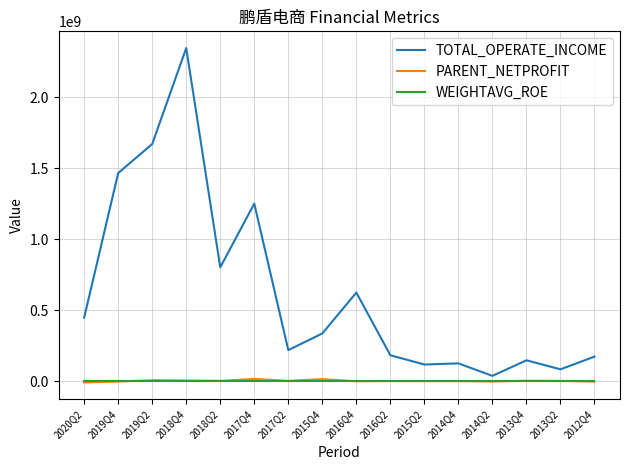

What is the greatest value displayed?

2346058392.1